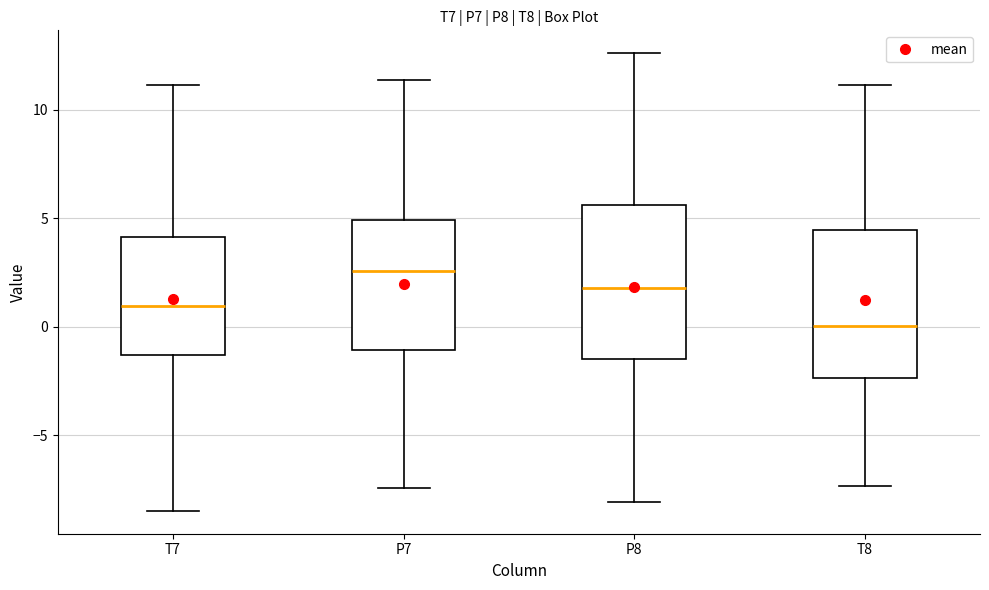

Which box has the highest median line?

P7